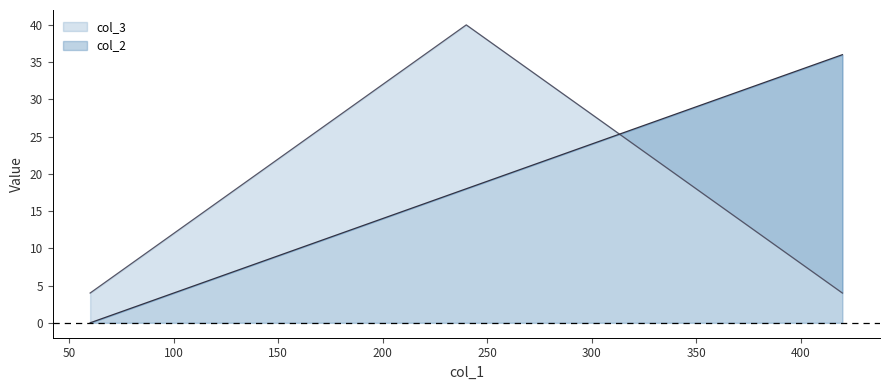

Rank the series at 400 from lowest to highest value.

col_3, col_2